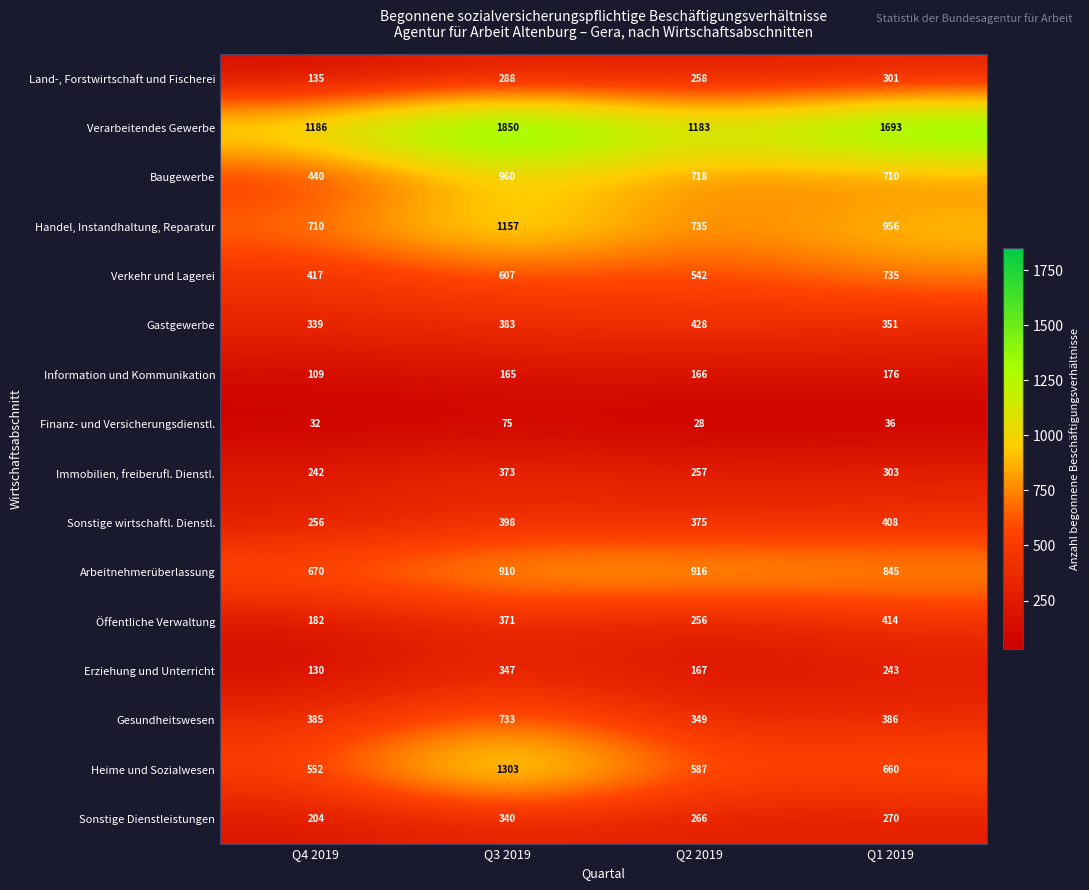

Rank the series at Q4 2019 from highest to lowest value.

Verarbeitendes Gewerbe, Handel, Instandhaltung, Reparatur, Arbeitnehmerüberlassung, Heime und Sozialwesen, Baugewerbe, Verkehr und Lagerei, Gesundheitswesen, Gastgewerbe, Sonstige wirtschaftl. Dienstl., Immobilien, freiberufl. Dienstl., Sonstige Dienstleistungen, Öffentliche Verwaltung, Land-, Forstwirtschaft und Fischerei, Erziehung und Unterricht, Information und Kommunikation, Finanz- und Versicherungsdienstl.